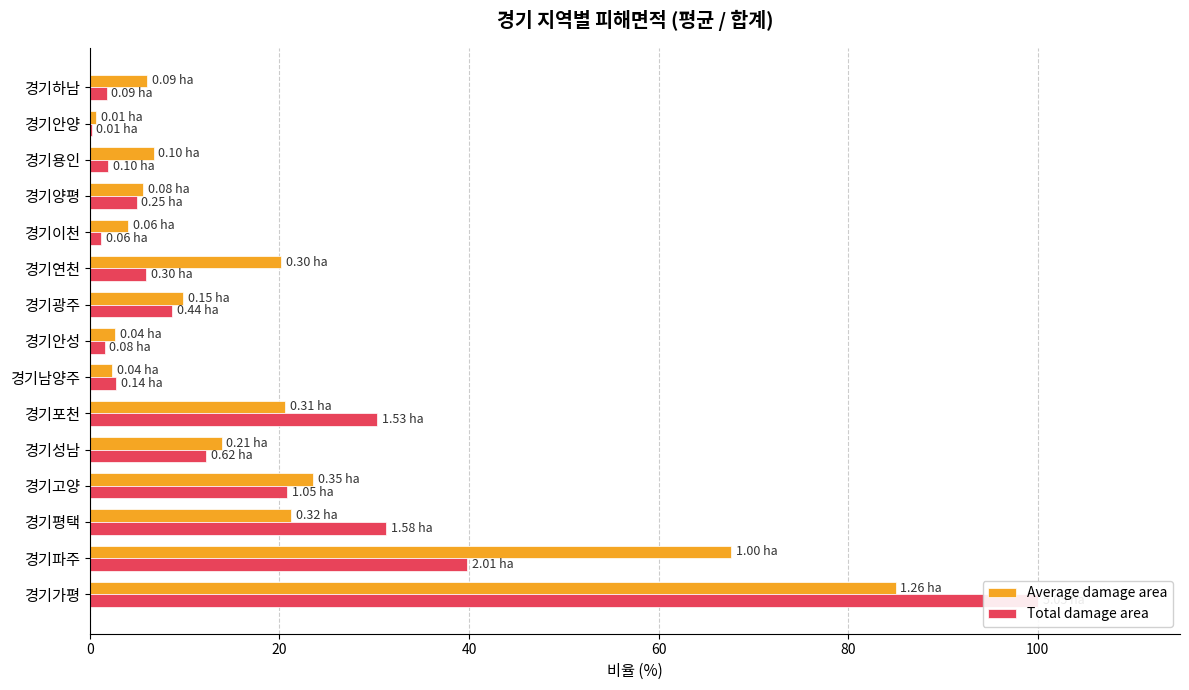

Which series changed the most between 경기광주 and 경기용인?

Total damage area